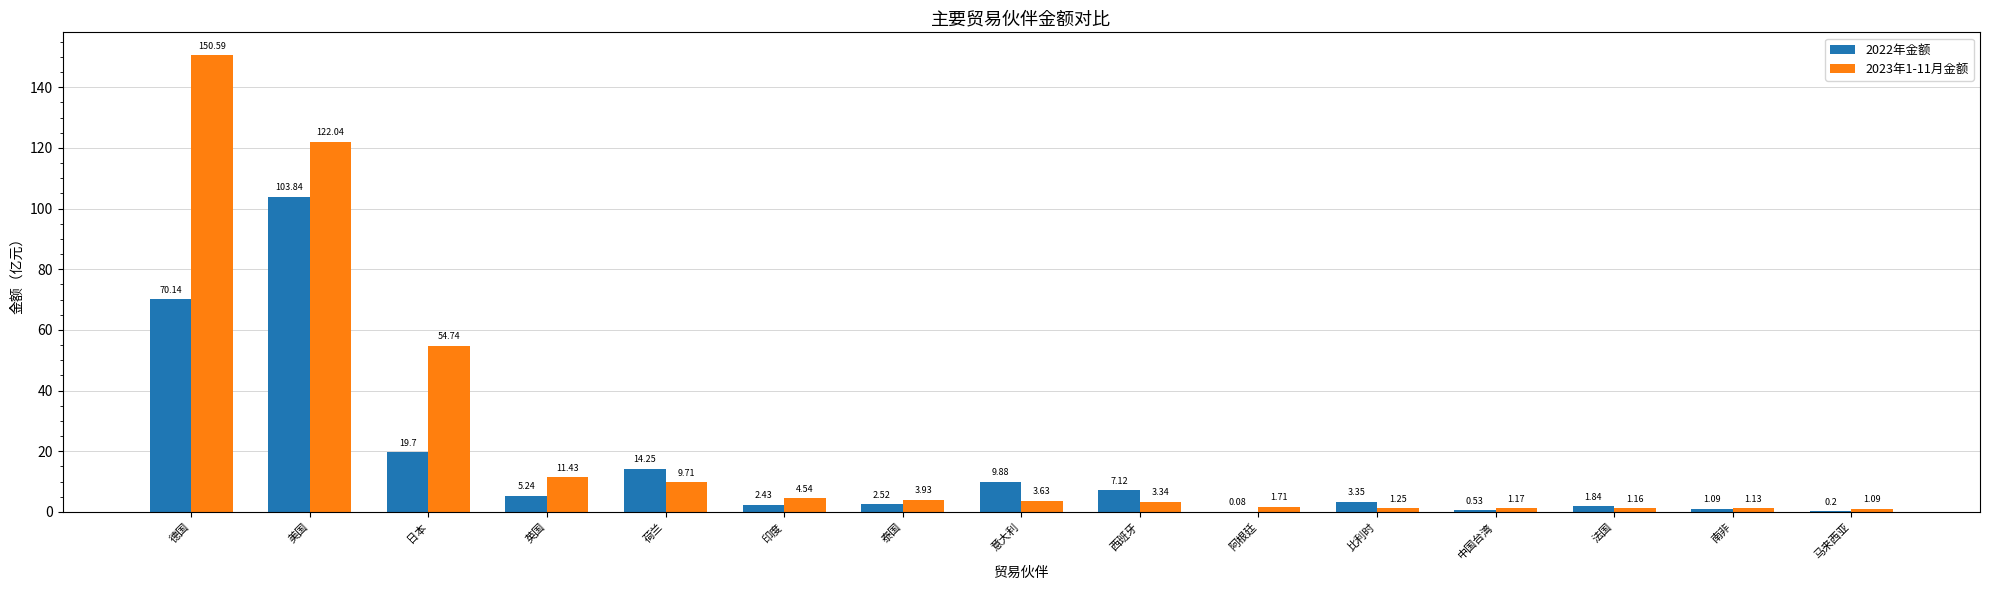

Count the number of data series in this chart.

2